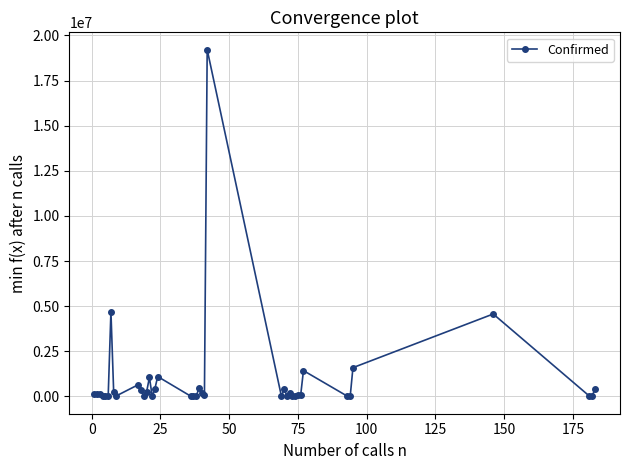

What is the greatest value displayed?

19209729